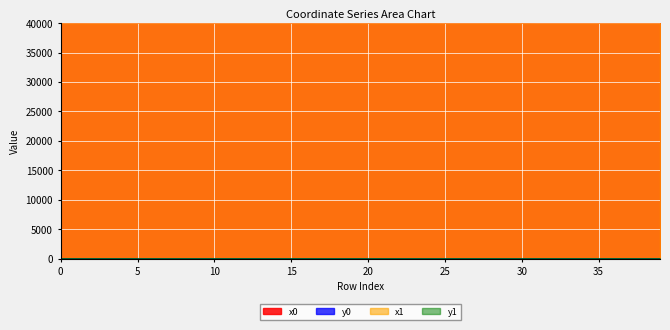

True or false: y0 has a value of 16.6 at 39.

True